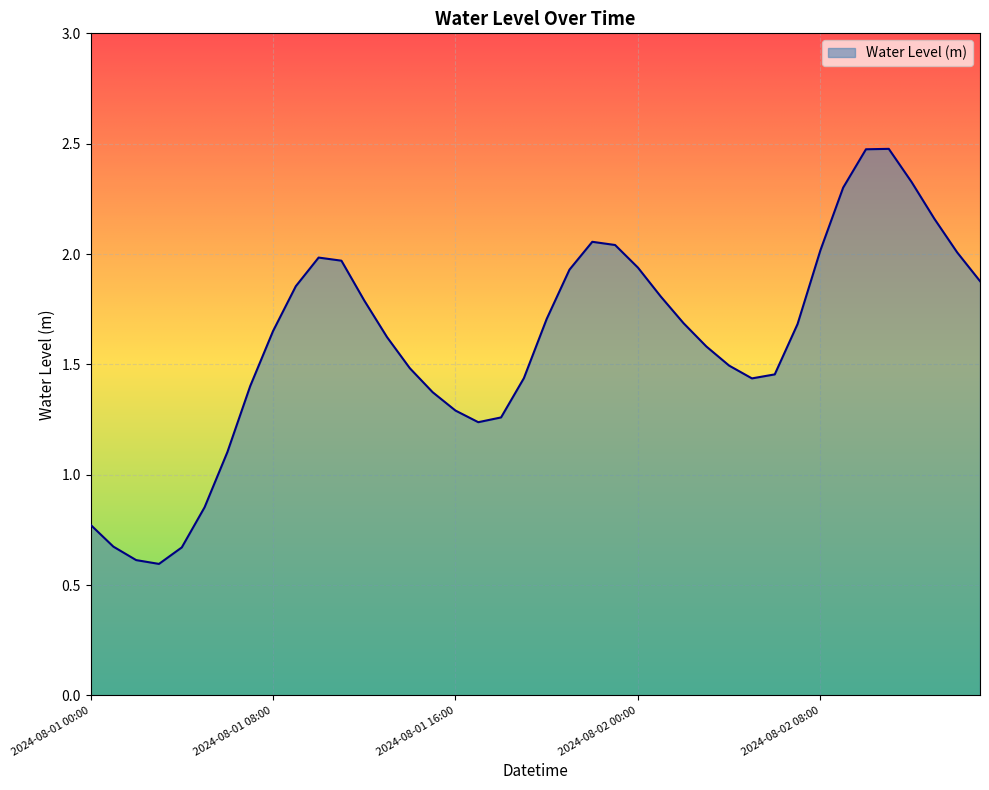

How many values exceed 1?

34